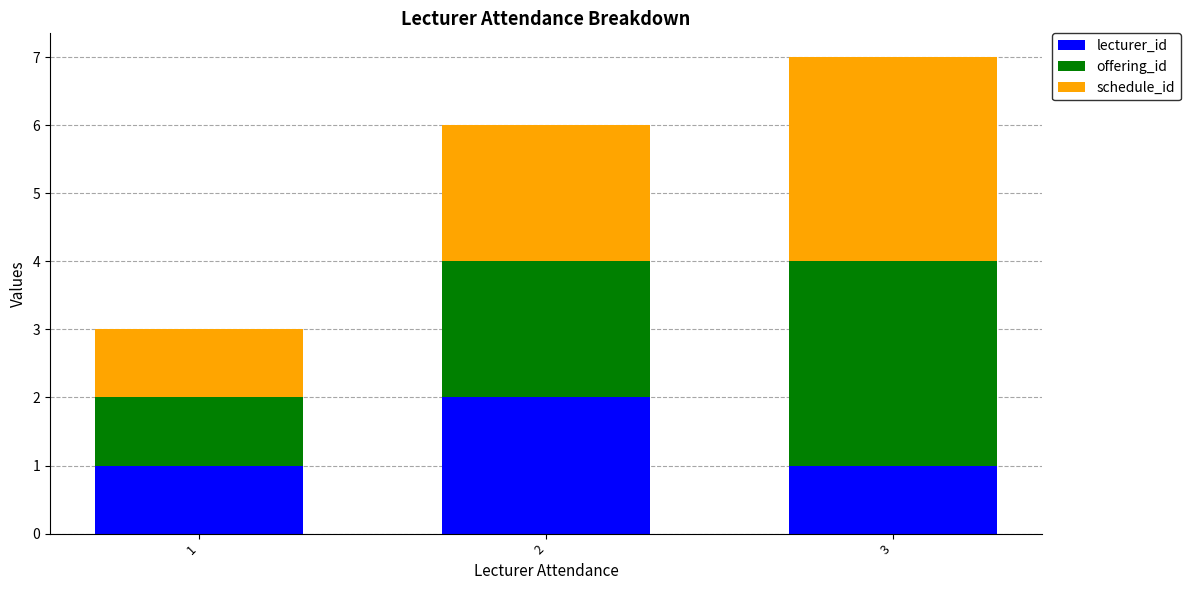

At which category is the sum across all series the highest?

3